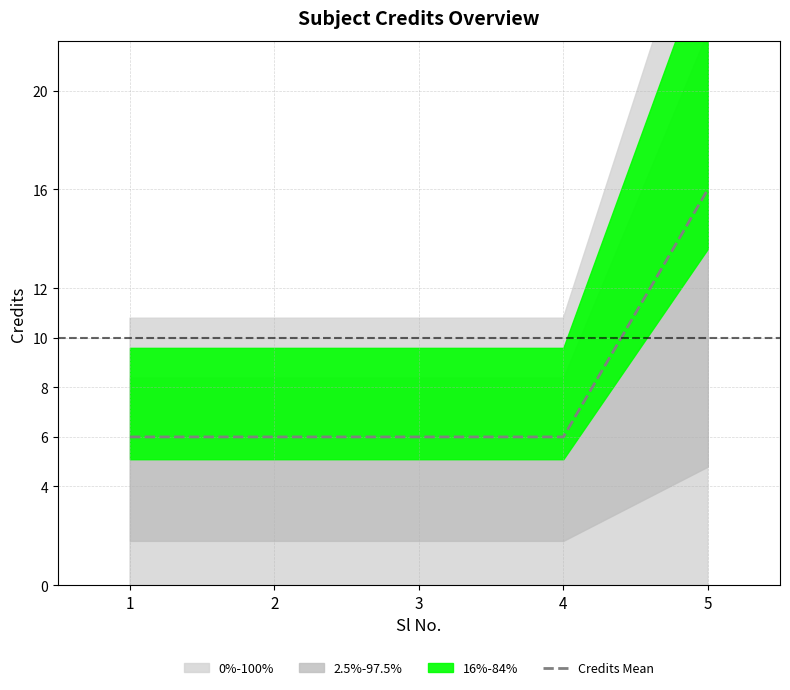

Reading left to right, extract all data points from this chart.

1=6	2=6	3=6	4=6	5=16